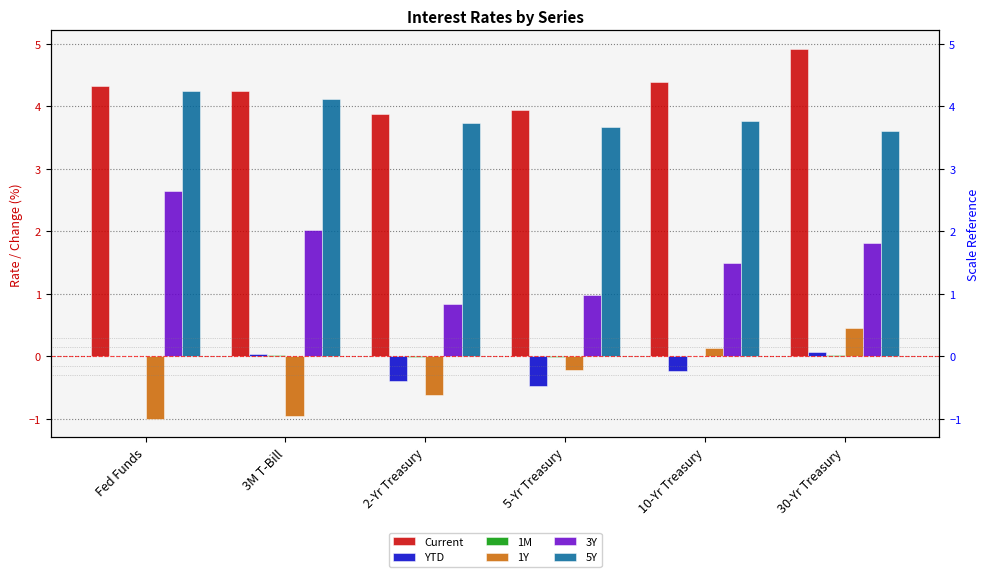

Are the bars grouped side by side (vs. stacked)?

Yes